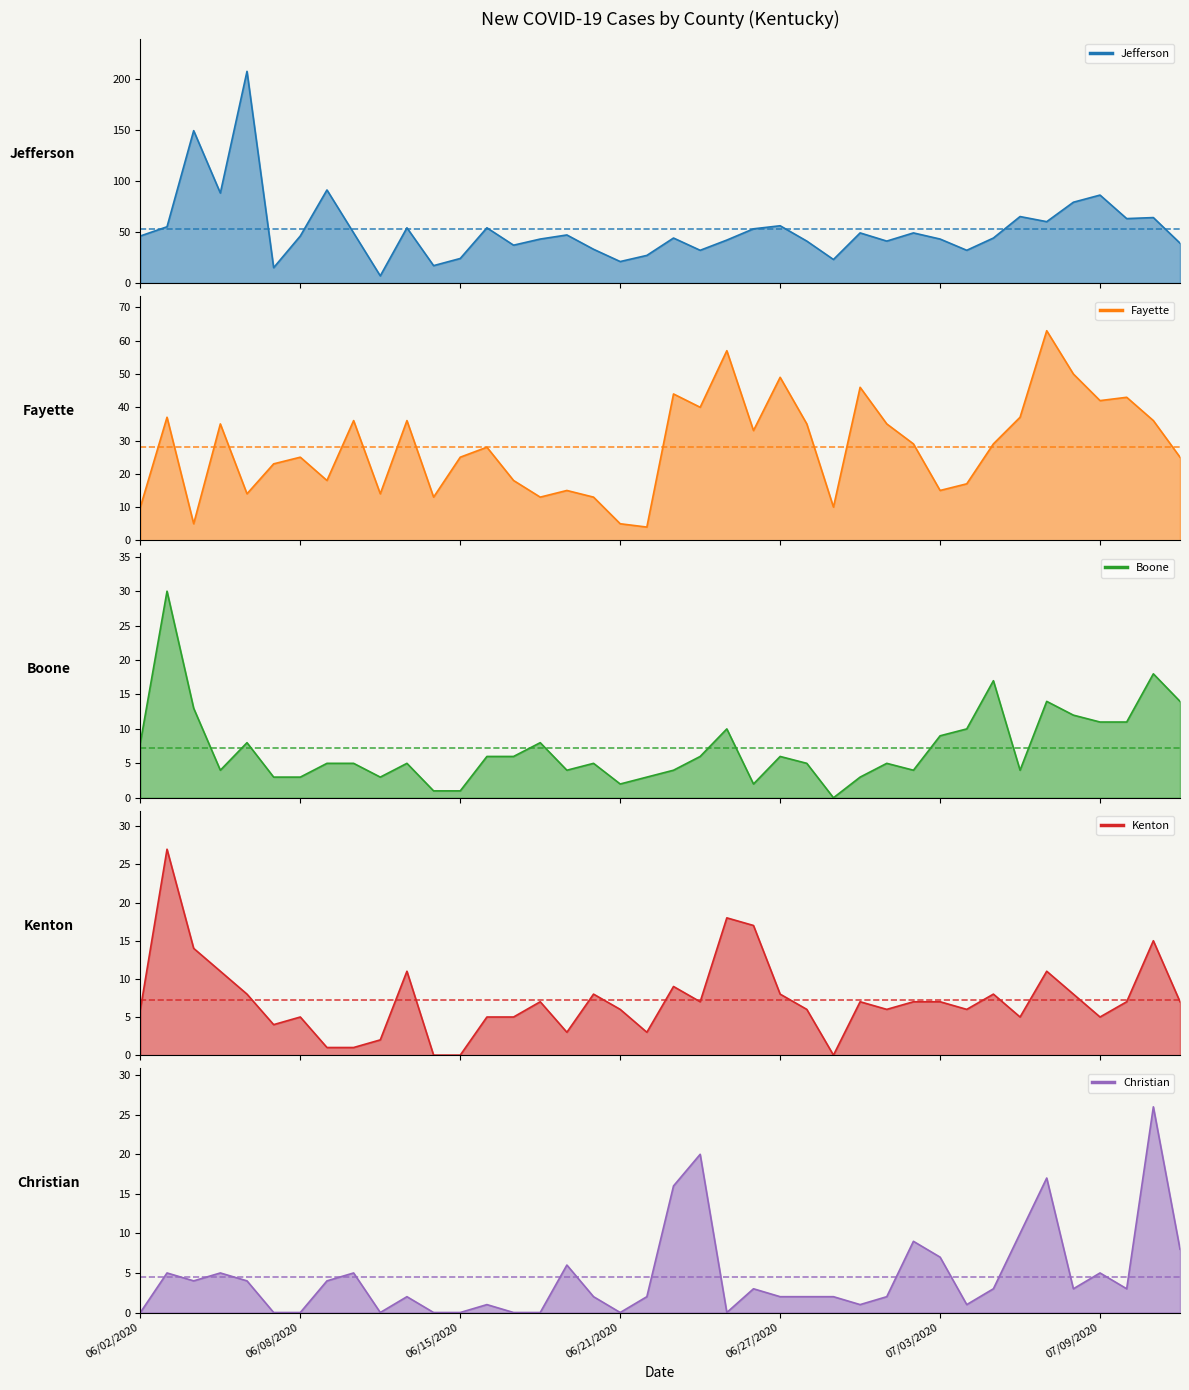

Rank the categories by Boone value from lowest to highest.

06/29/2020, 06/14/2020, 06/15/2020, 06/21/2020, 06/26/2020, 06/07/2020, 06/08/2020, 06/11/2020, 06/22/2020, 06/30/2020, 06/05/2020, 06/19/2020, 06/23/2020, 07/02/2020, 07/06/2020, 06/09/2020, 06/10/2020, 06/13/2020, 06/20/2020, 06/28/2020, 07/01/2020, 06/16/2020, 06/17/2020, 06/24/2020, 06/27/2020, 06/02/2020, 06/06/2020, 06/18/2020, 07/03/2020, 06/25/2020, 07/04/2020, 07/09/2020, 07/10/2020, 07/08/2020, 06/04/2020, 07/07/2020, 07/12/2020, 07/05/2020, 07/11/2020, 06/03/2020